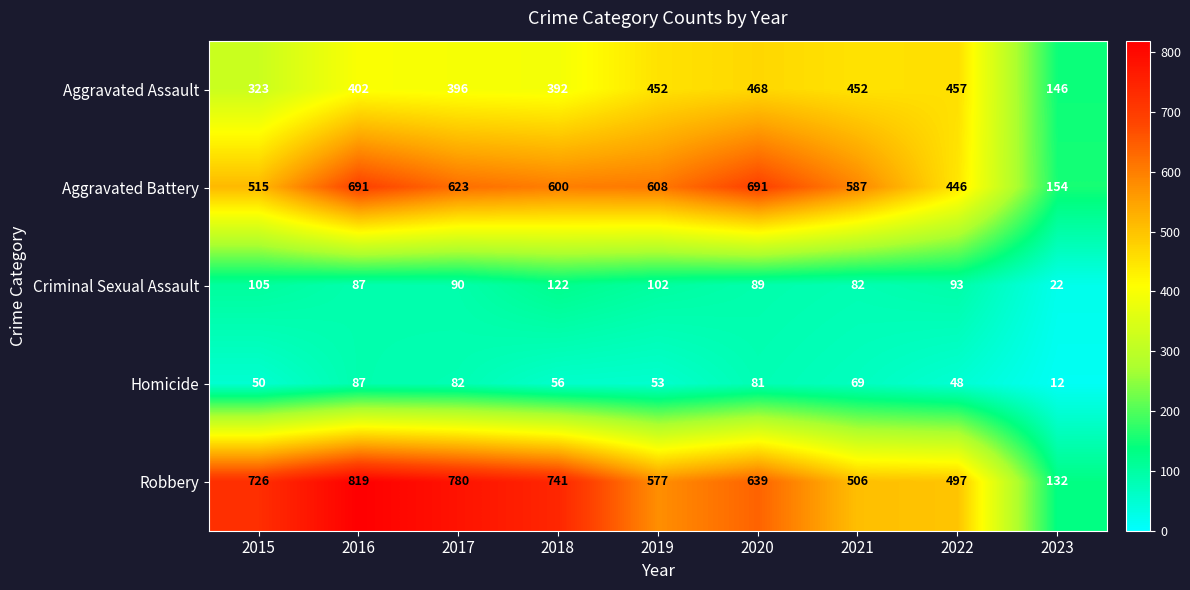

Is it true that Aggravated Assault equals 468 at 2020?

True